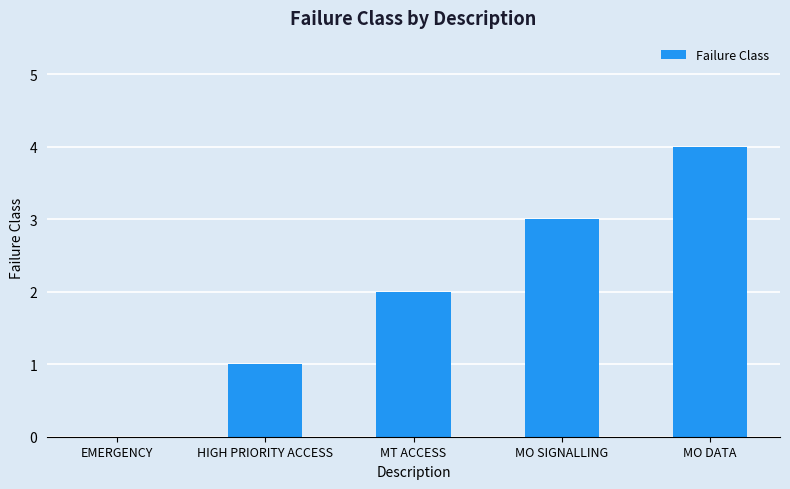

How many positive values are there?

4